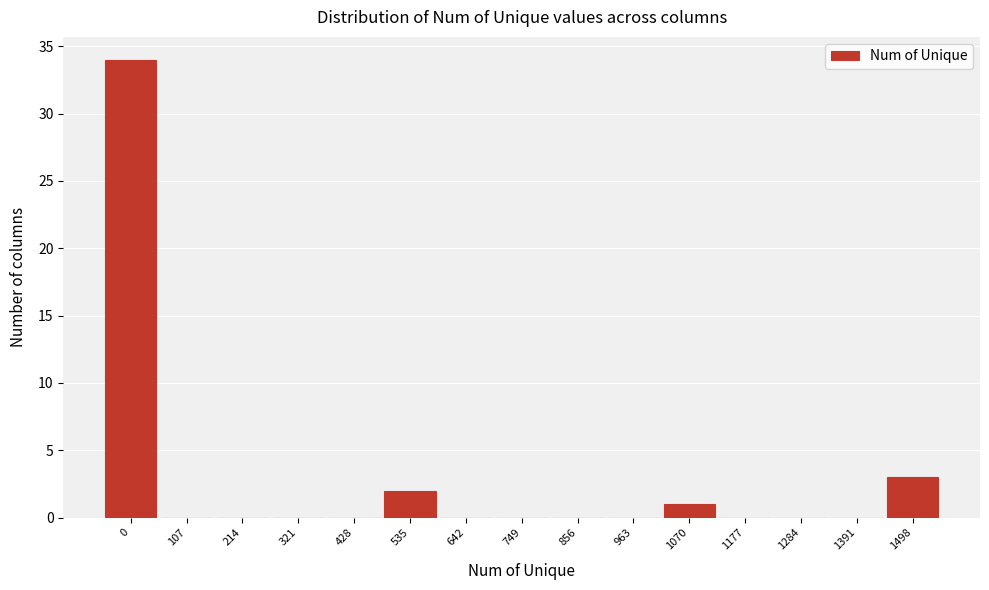

Reading left to right, list all the values displayed in this chart.

0=34	107=0	214=0	321=0	428=0	535=2	642=0	749=0	856=0	963=0	1070=1	1177=0	1284=0	1391=0	1498=3